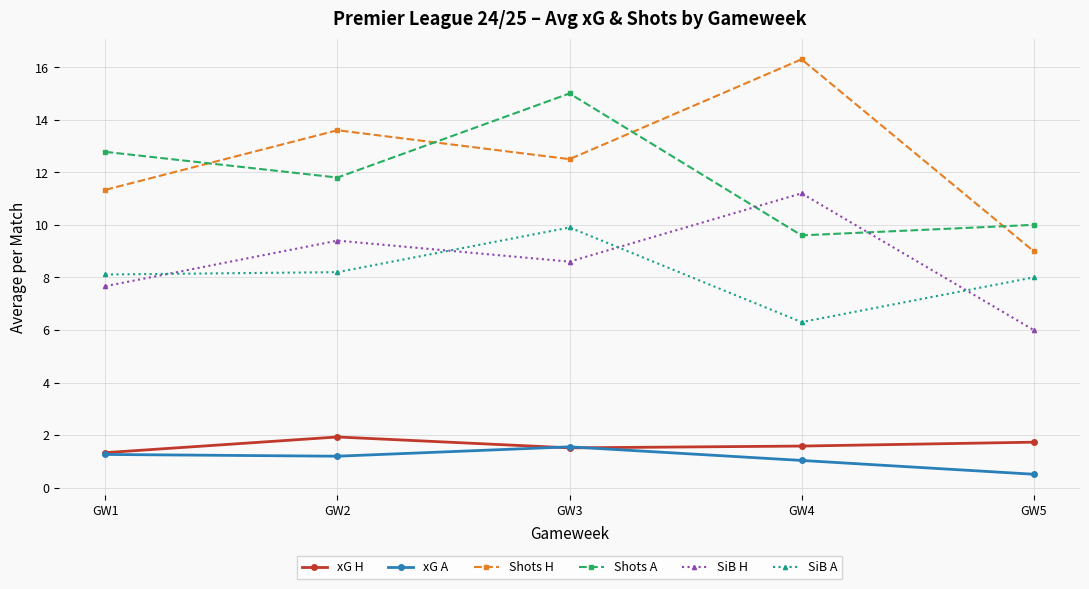

What is the maximum value for xG H?

1.9